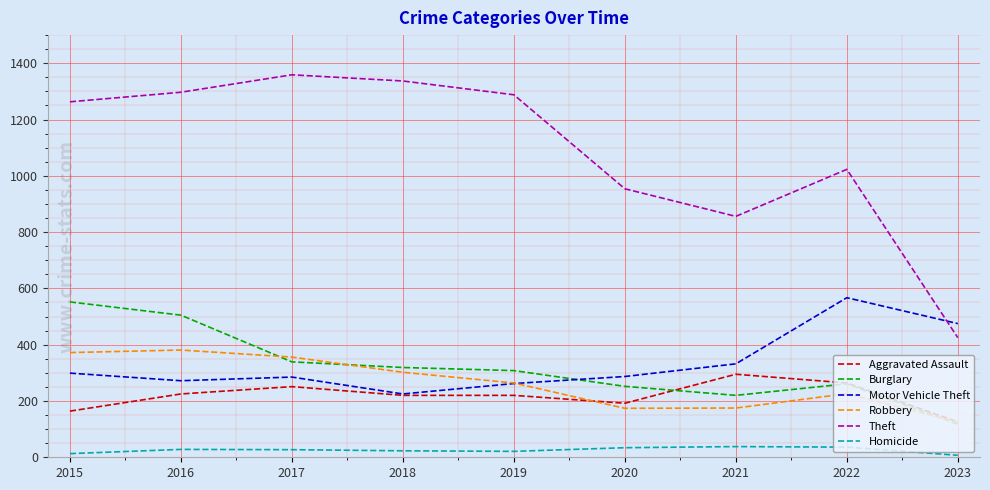

Is the value of Burglary at 2023 greater than the value of Robbery at 2020?

No